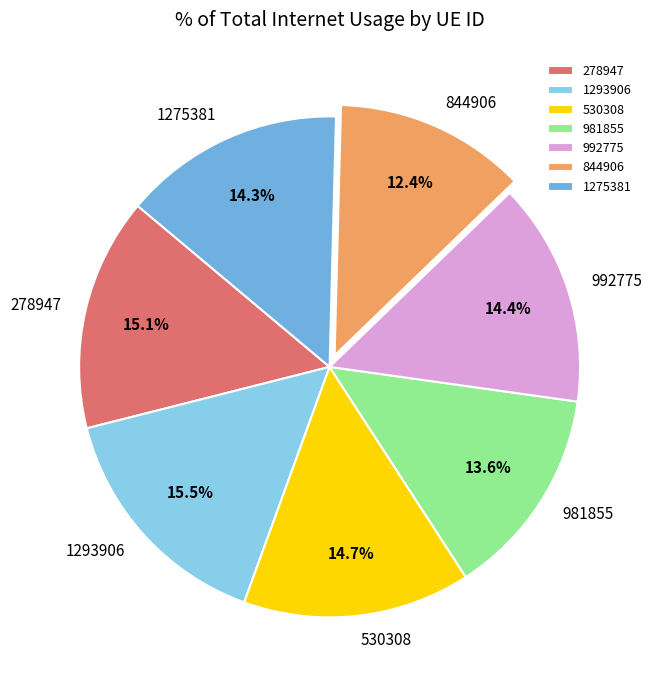

Does 278947 account for over 50% of the chart?

No